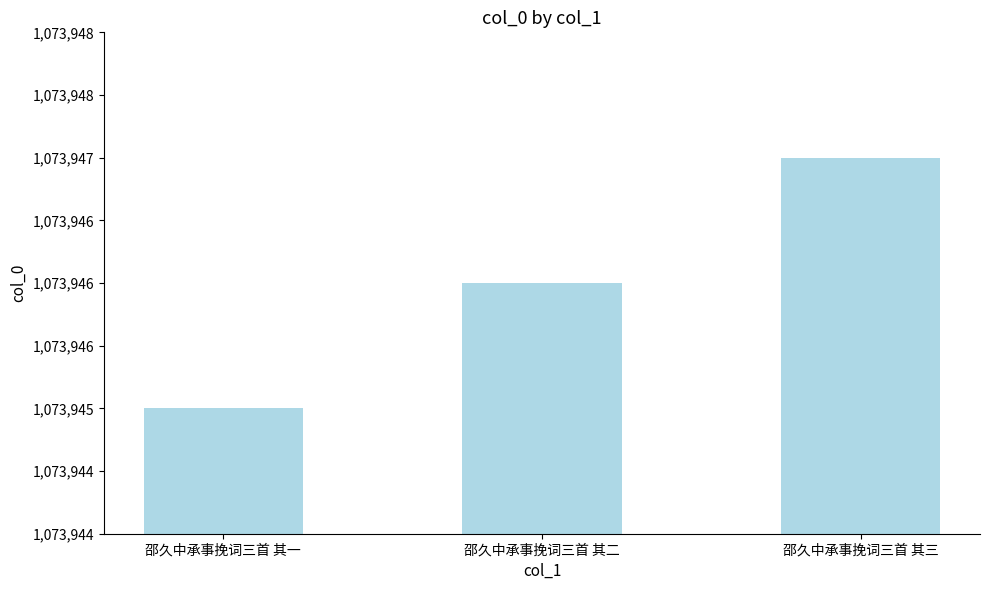

What is the average value?

1073946